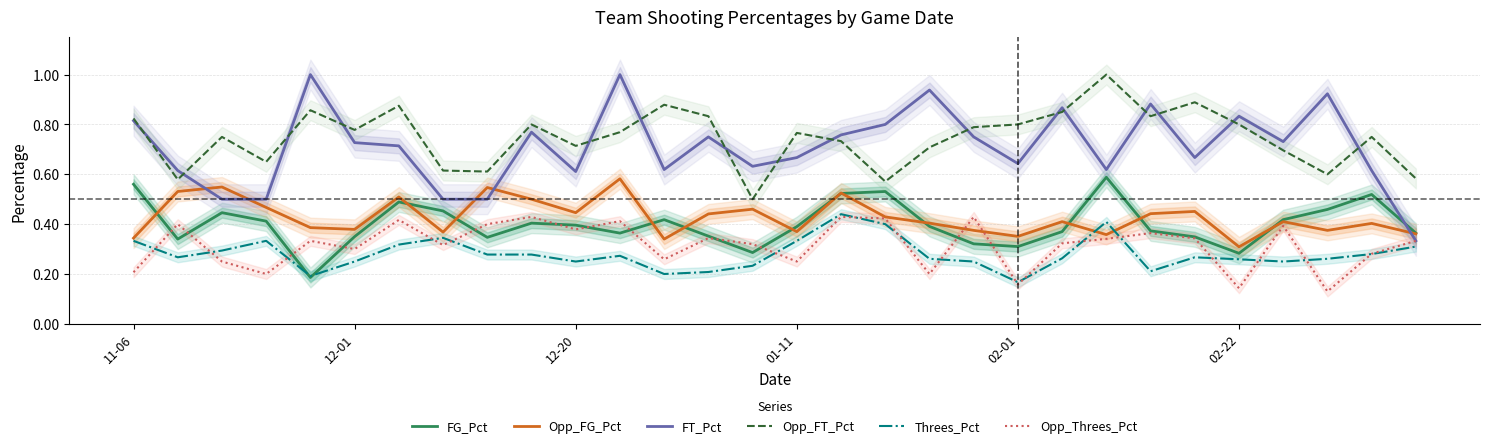

What is the smallest value displayed?

0.1